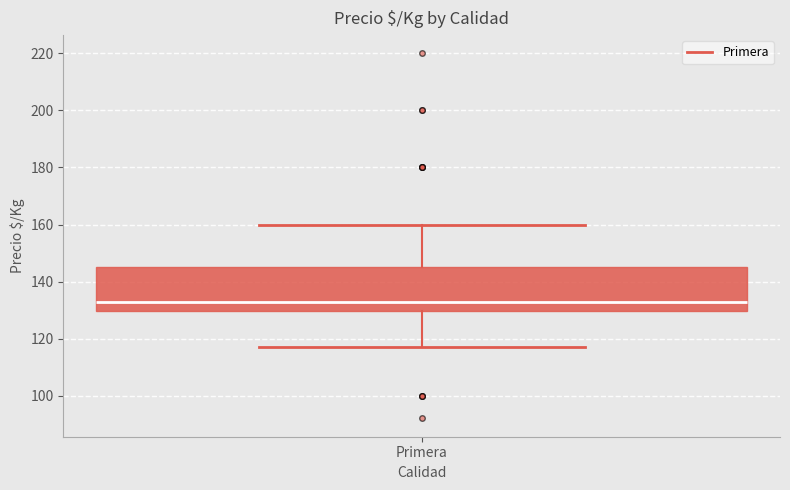

Read this box plot against the y-axis: the position of the median line, the range covered by the box, and the ends of both whiskers. The values are not printed on the chart, so give them approximately, as read against the axis.

median 134, box 130 to 146, whiskers 118 to 160